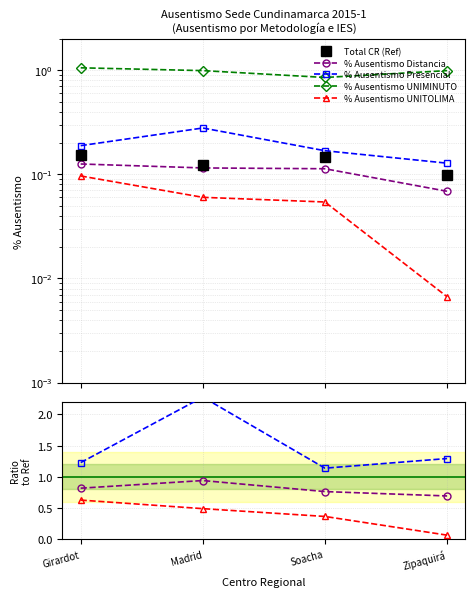

Is this an area chart (filled region under the line)?

No